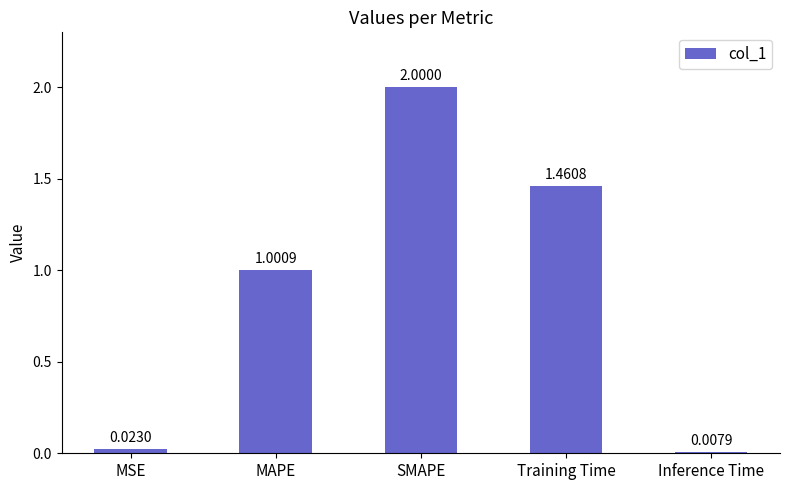

List the labels in order of value, largest first.

SMAPE, Training Time, MAPE, MSE, Inference Time